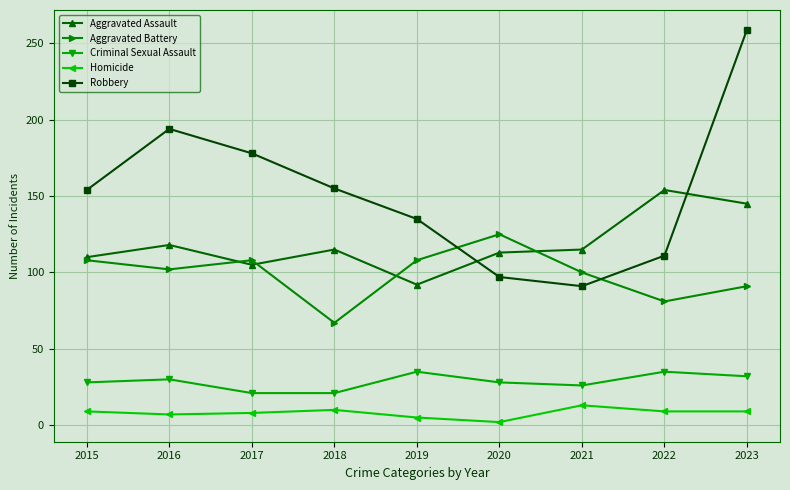

Which series has the largest total across all categories?

Robbery